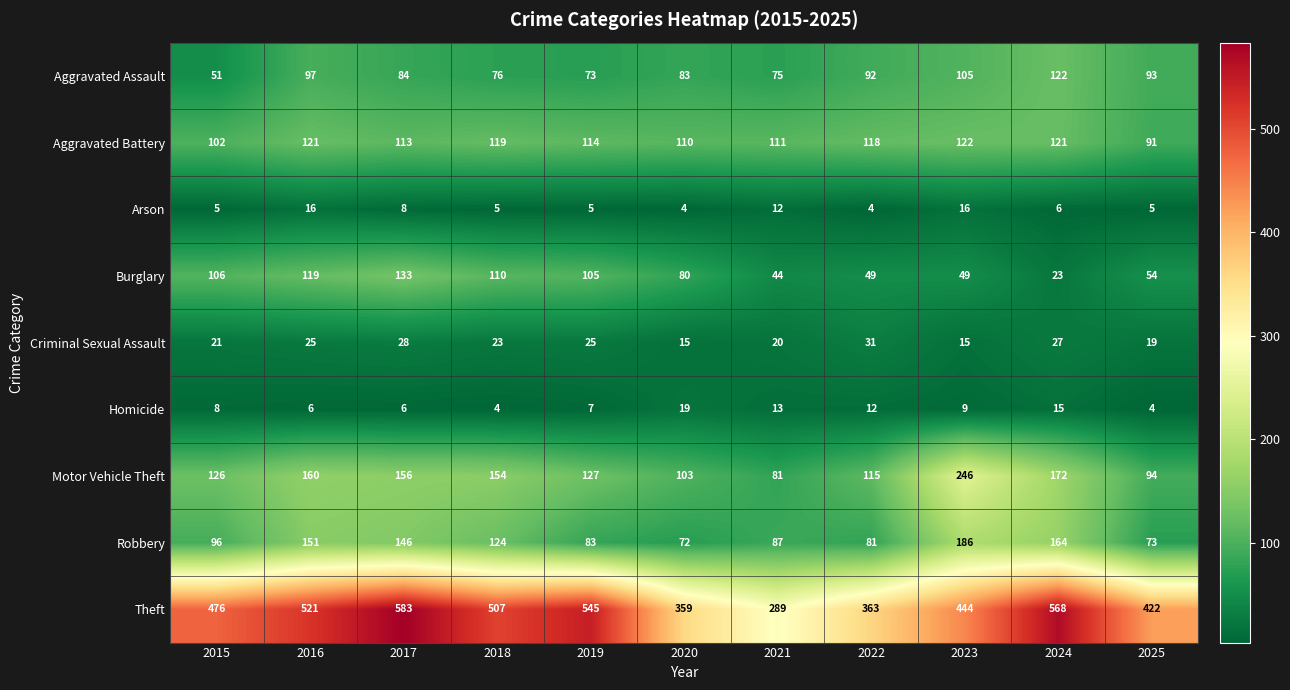

Where is Motor Vehicle Theft nearest to the value 163?

2016